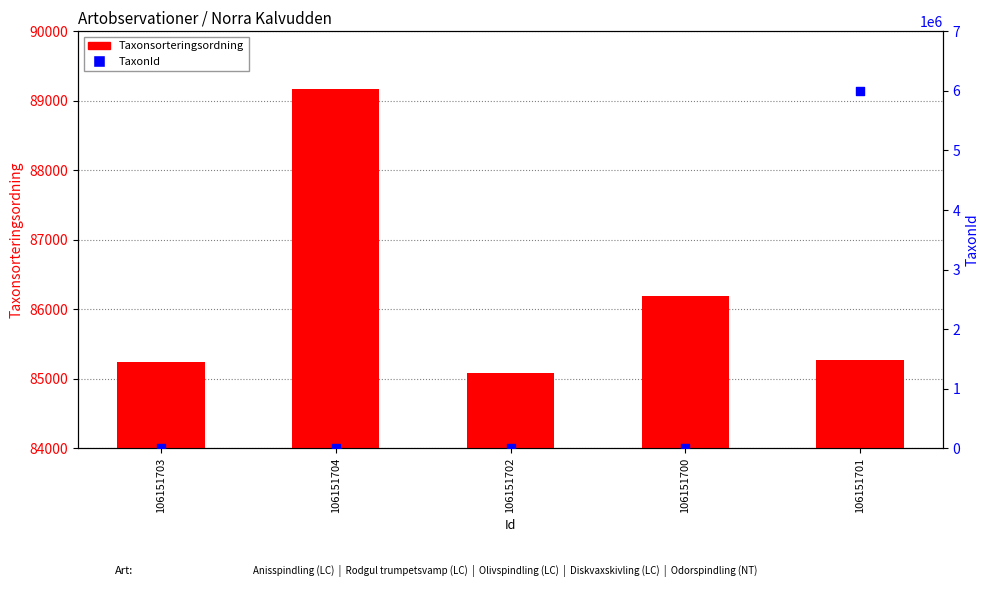

What are all the series names shown in the legend?

Taxonsorteringsordning, TaxonId